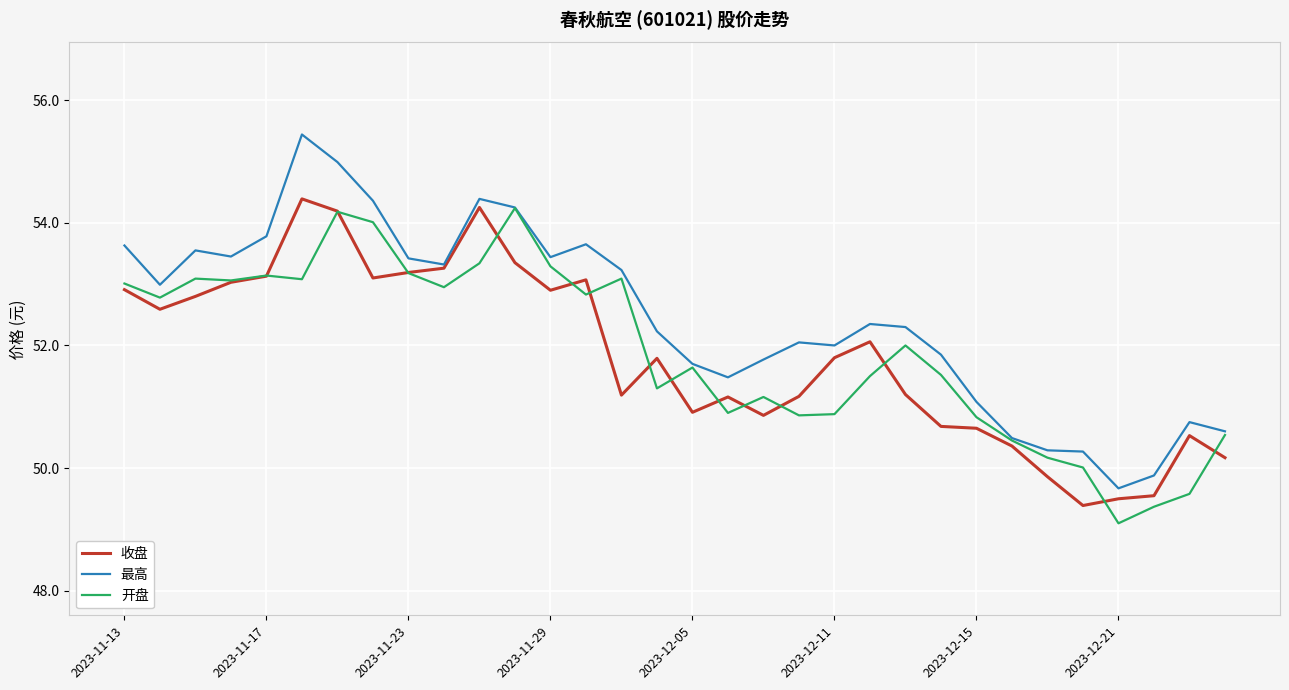

What is the minimum value shown in the chart?

49.1